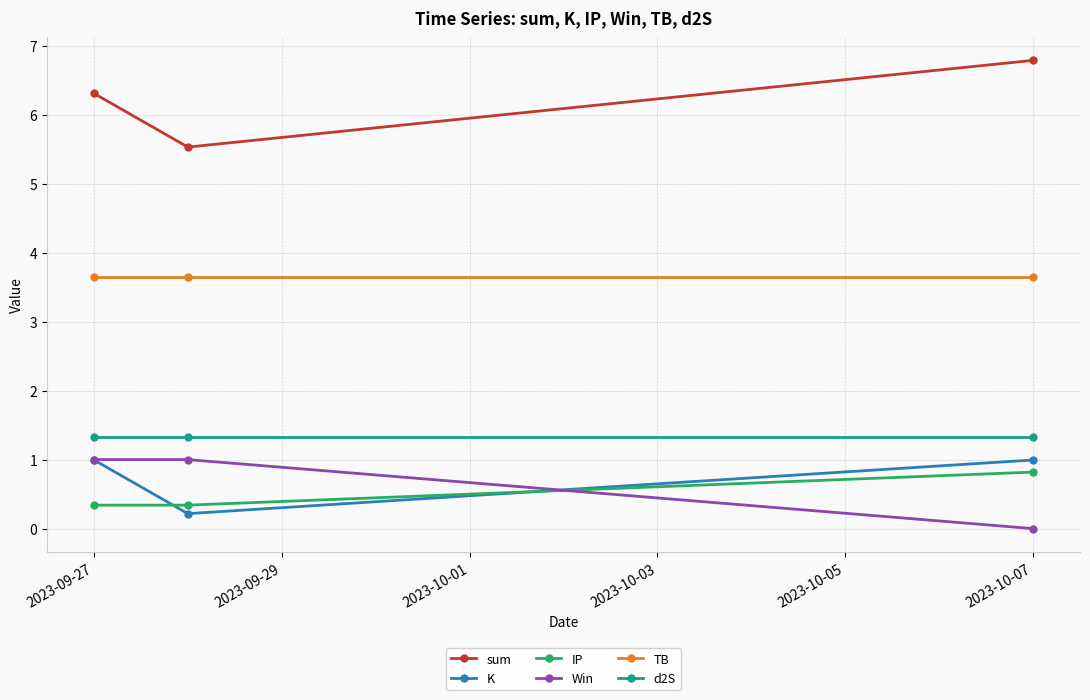

What is the value of the IP point at the 3rd from the left?

0.8